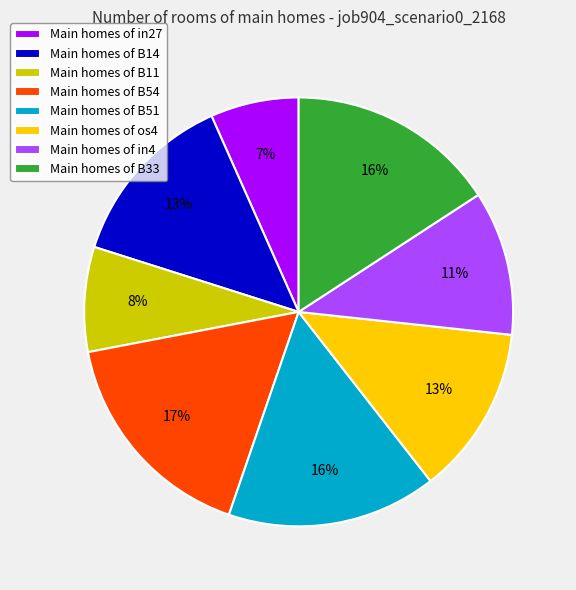

How many segments does this pie chart have?

8